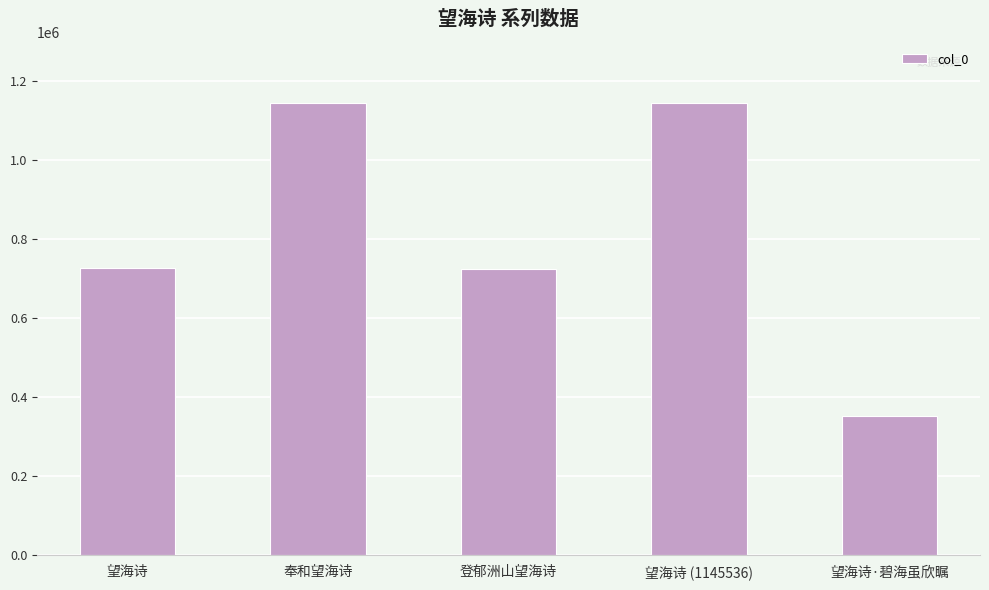

What is the change in value from 奉和望海诗 to 登郁洲山望海诗?

-420366